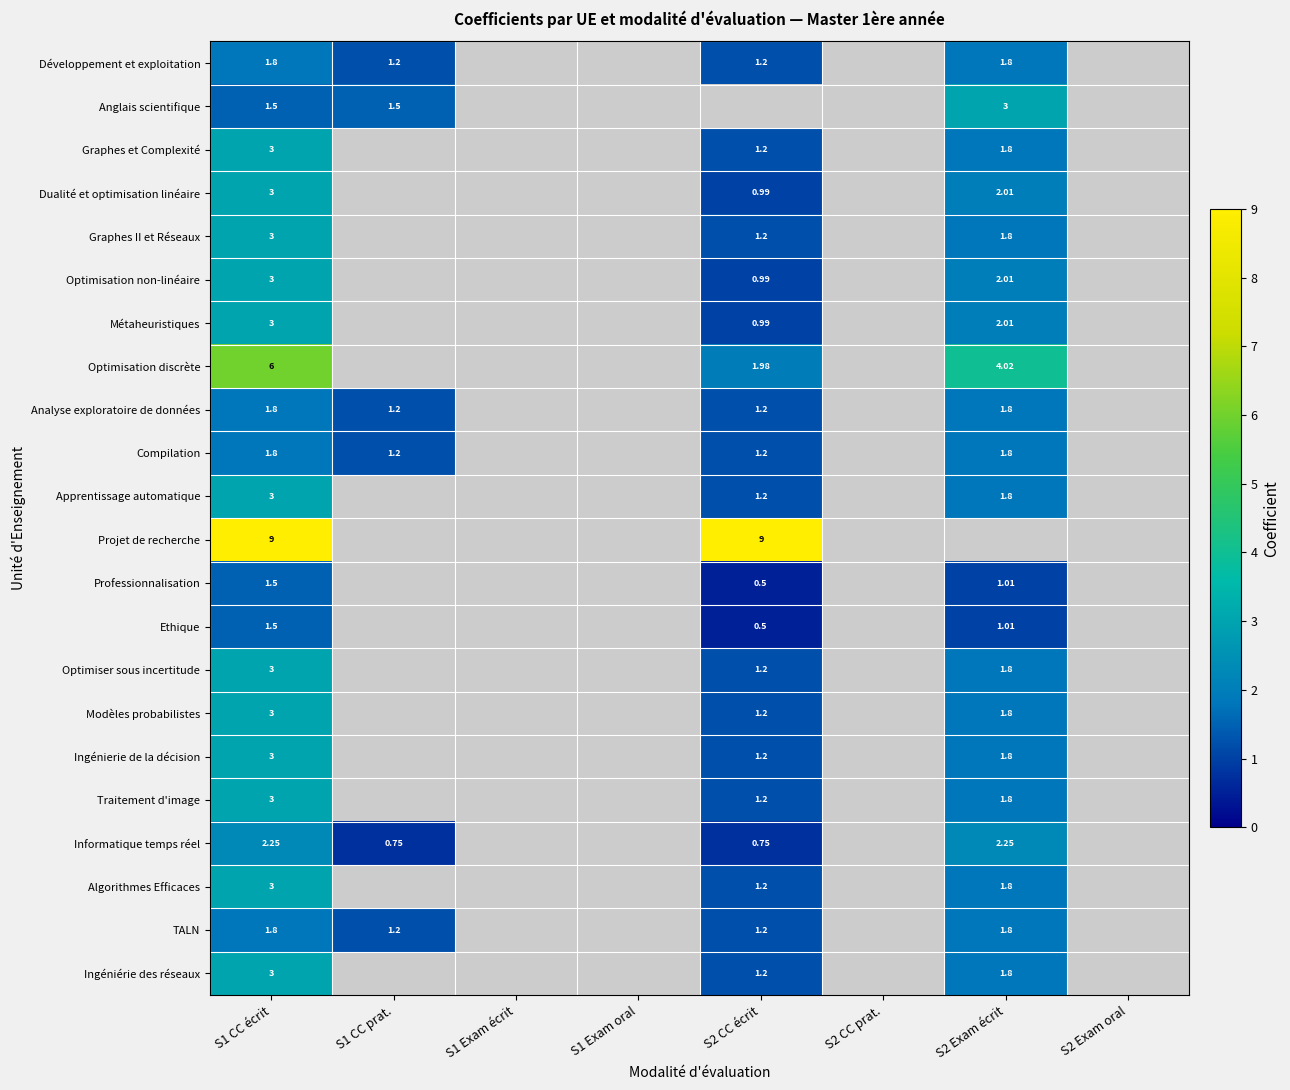

The Projet de recherche series shows 2.4 at S2 CC écrit. True or false?

False